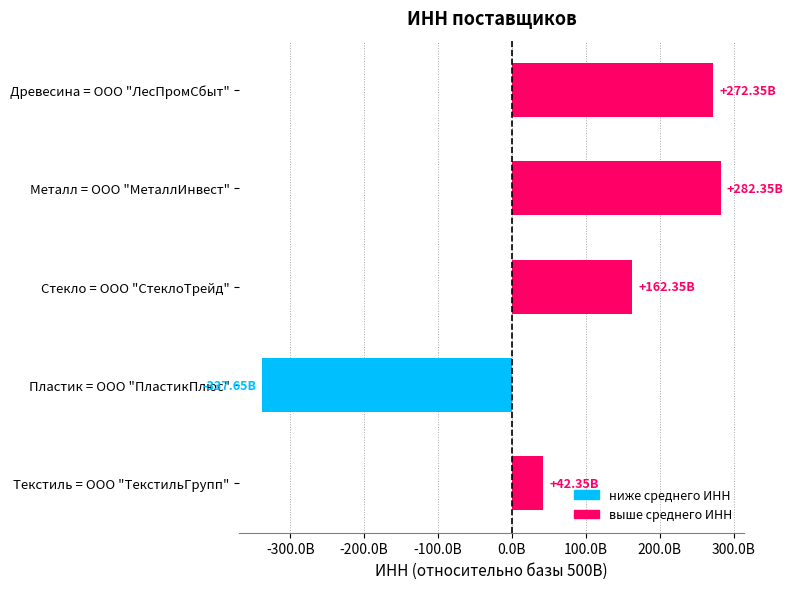

Are the bars horizontal?

Yes